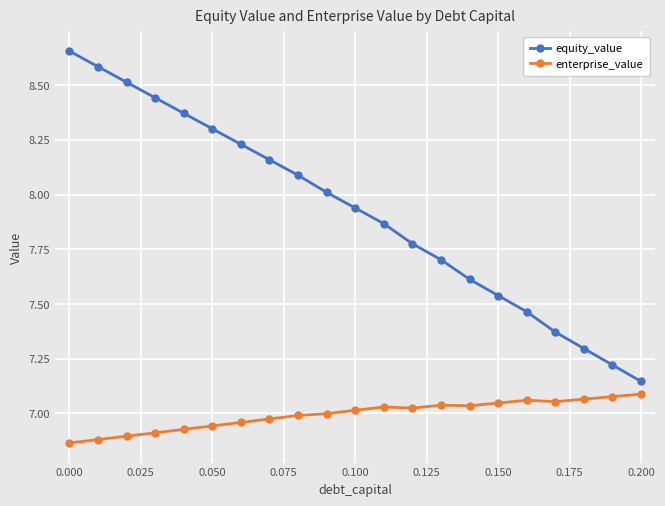

True or false: equity_value has more than 0 points higher than both neighbors.

False